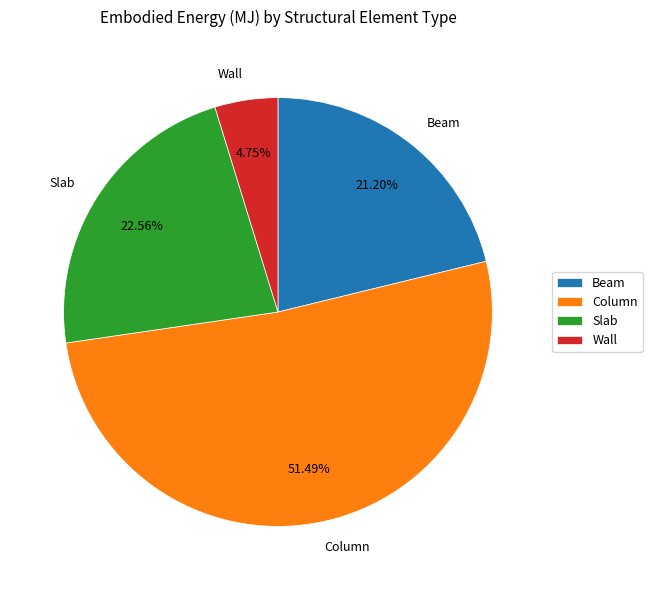

What is the ratio of the value at Column to the value at Wall?

10.8